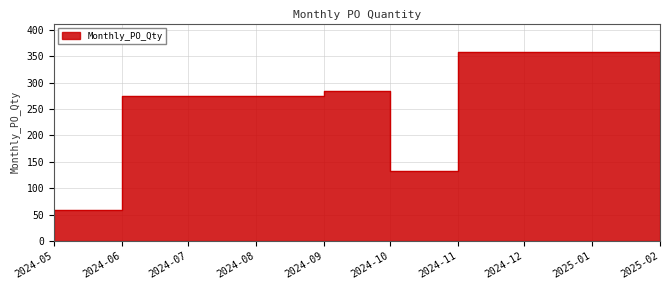

The chart shows a value of 132 at 2024-10. True or false?

True